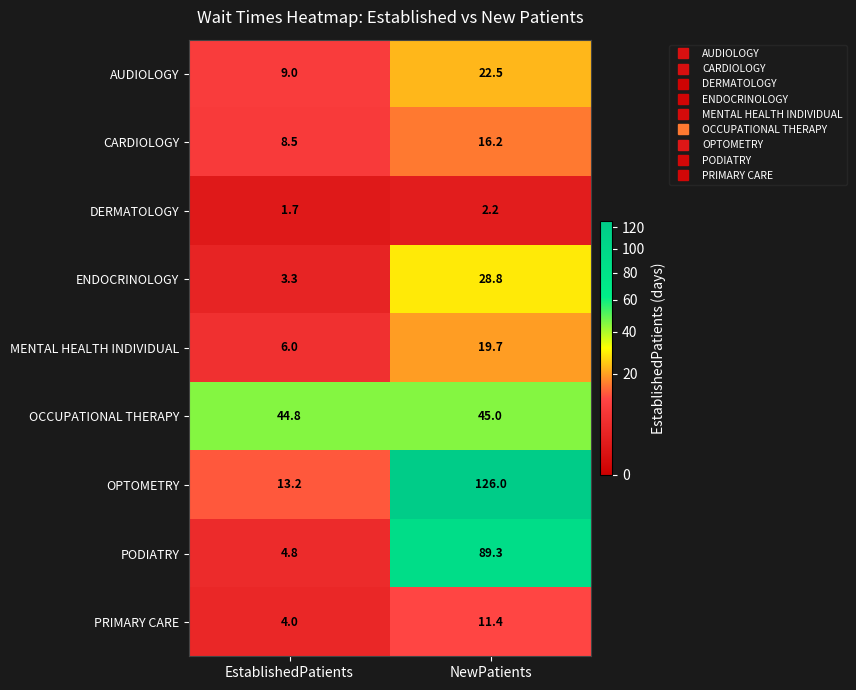

What is the difference between the highest and lowest values at EstablishedPatients?

43.1